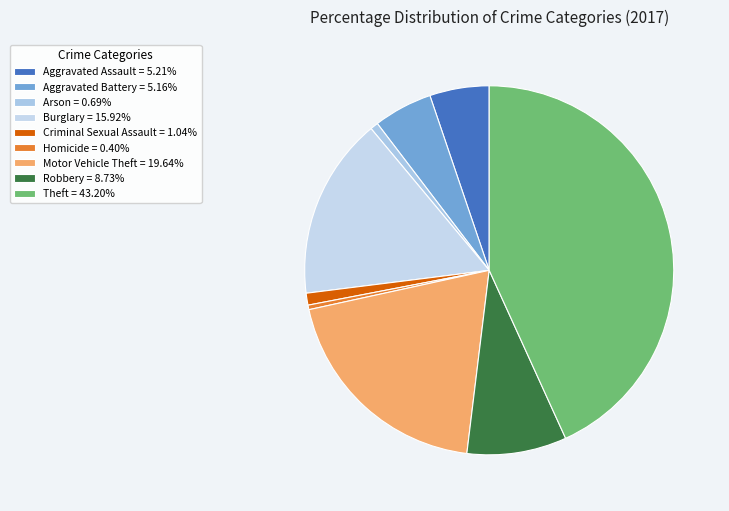

True or false: Homicide accounts for 0% of the total.

True